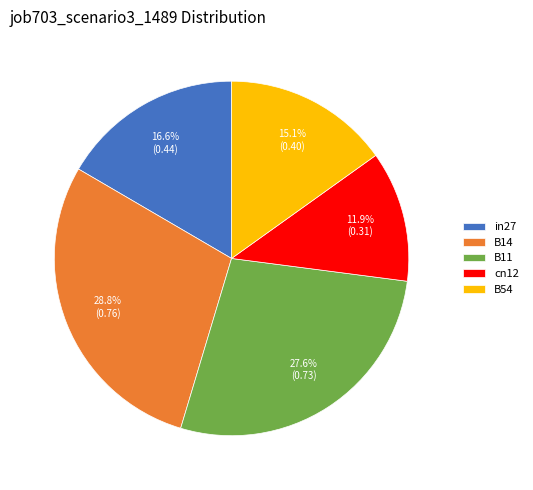

Which category has the smallest portion of the pie?

cn12